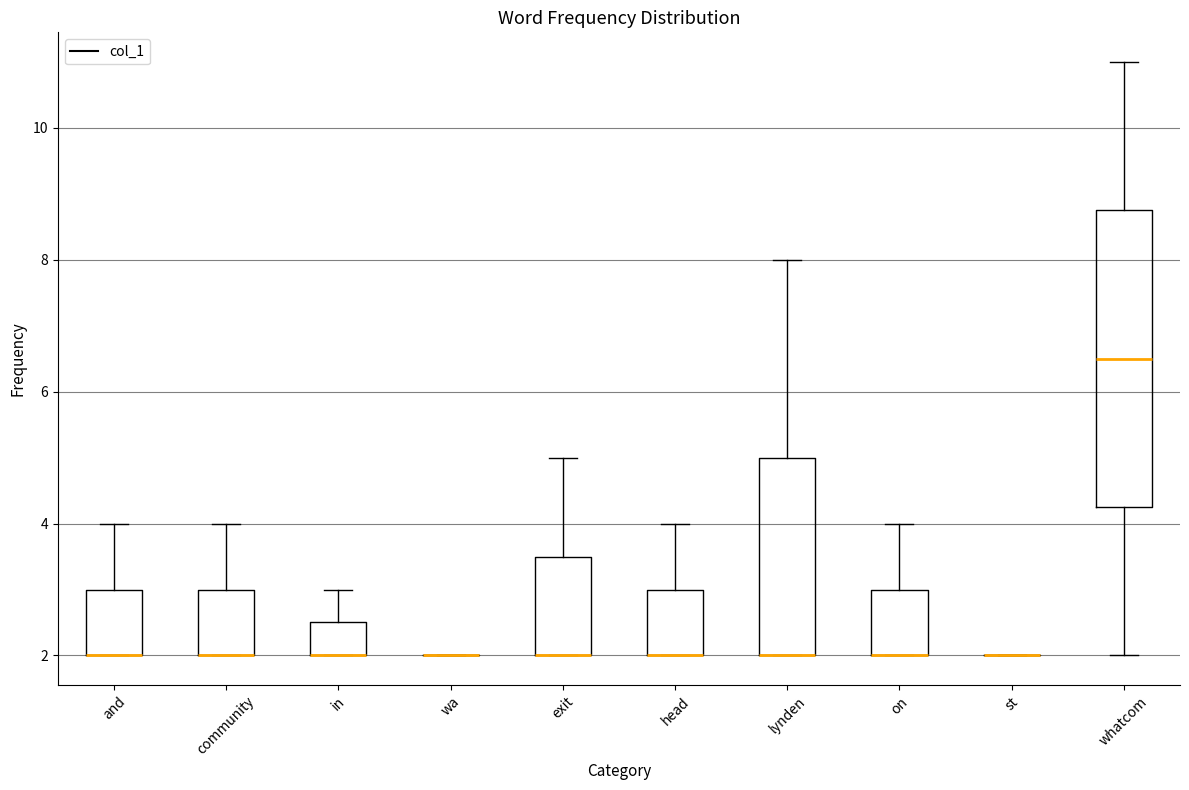

Reading left to right, read every box against the y-axis: the position of its median line, the range the box covers, and the ends of its whiskers. The values are not printed on the chart, so give them approximately, as read against the axis.

and: median 2.0 (drawn on the box's lower edge), box 2.0 to 3.0, whiskers 2.0 to 4.0
community: median 2.0 (drawn on the box's lower edge), box 2.0 to 3.0, whiskers 2.0 to 4.0
in: median 2.0 (drawn on the box's lower edge), box 2.0 to 2.6, whiskers 2.0 to 3.0
wa: box collapsed to a line at 2.0, whiskers 2.0 to 2.0
exit: median 2.0 (drawn on the box's lower edge), box 2.0 to 3.6, whiskers 2.0 to 5.0
head: median 2.0 (drawn on the box's lower edge), box 2.0 to 3.0, whiskers 2.0 to 4.0
lynden: median 2.0 (drawn on the box's lower edge), box 2.0 to 5.0, whiskers 2.0 to 8.0
on: median 2.0 (drawn on the box's lower edge), box 2.0 to 3.0, whiskers 2.0 to 4.0
st: box collapsed to a line at 2.0, whiskers 2.0 to 2.0
whatcom: median 6.6, box 4.2 to 8.8, whiskers 2.0 to 11.0